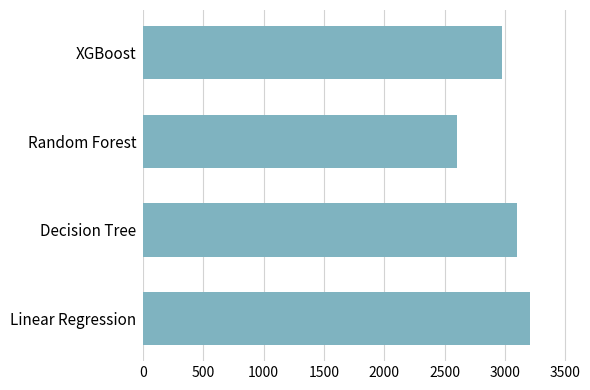

Reading top to bottom, transcribe all the data shown in this chart.

XGBoost=2974.2	Random Forest=2599.4	Decision Tree=3100.5	Linear Regression=3209.2